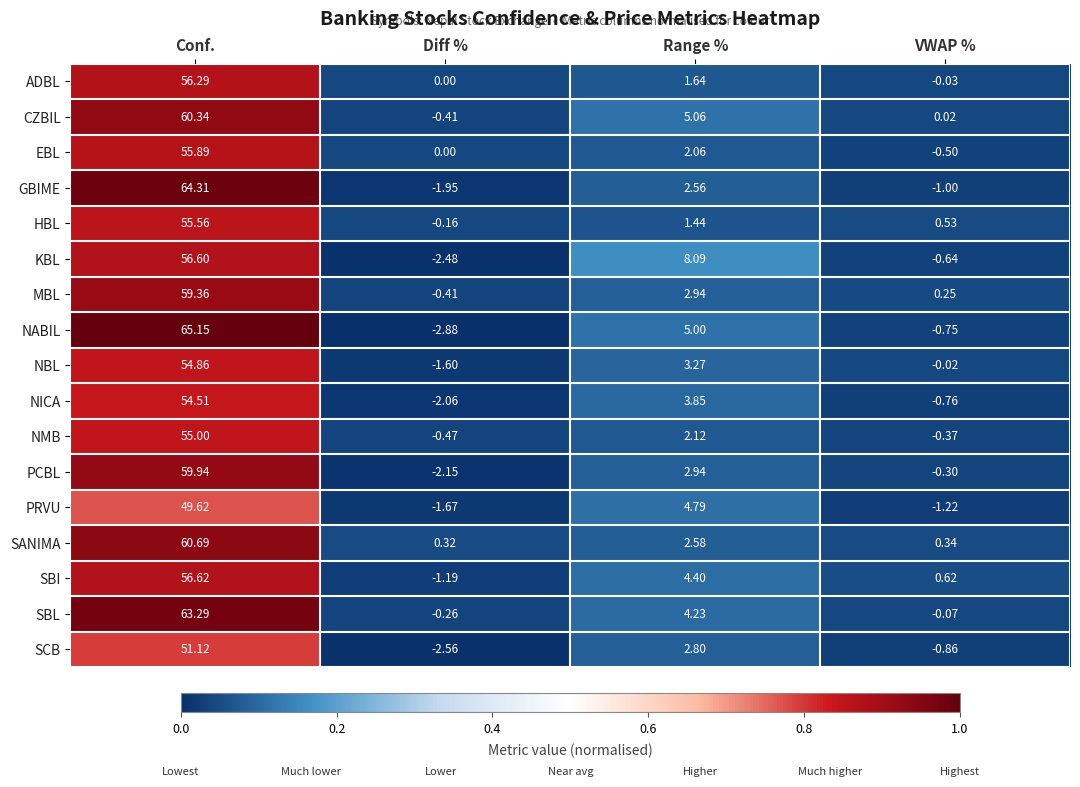

Which series changed the most between Range % and VWAP %?

KBL